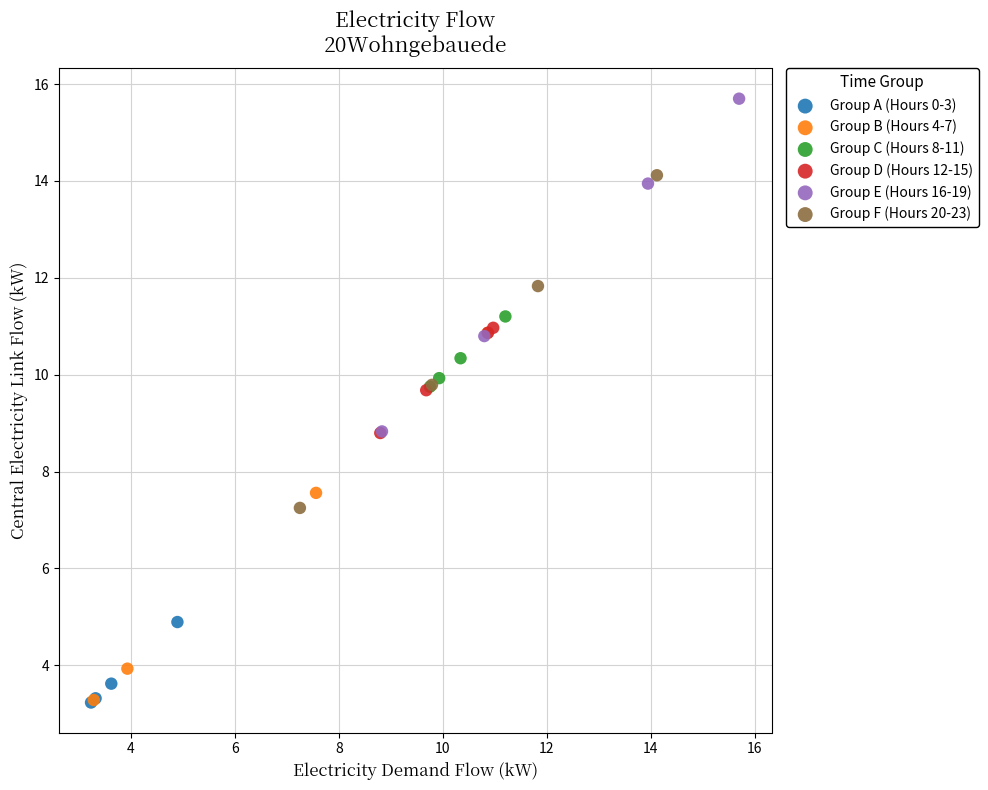

Which series contains the highest Y value?

Group E (Hours 16-19)